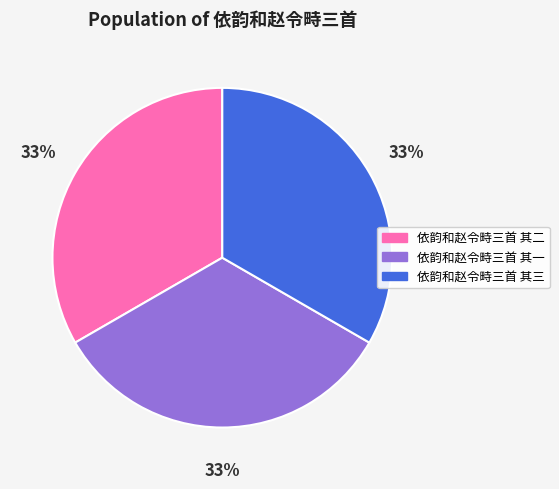

To the nearest percent, what is the average slice percentage?

33%